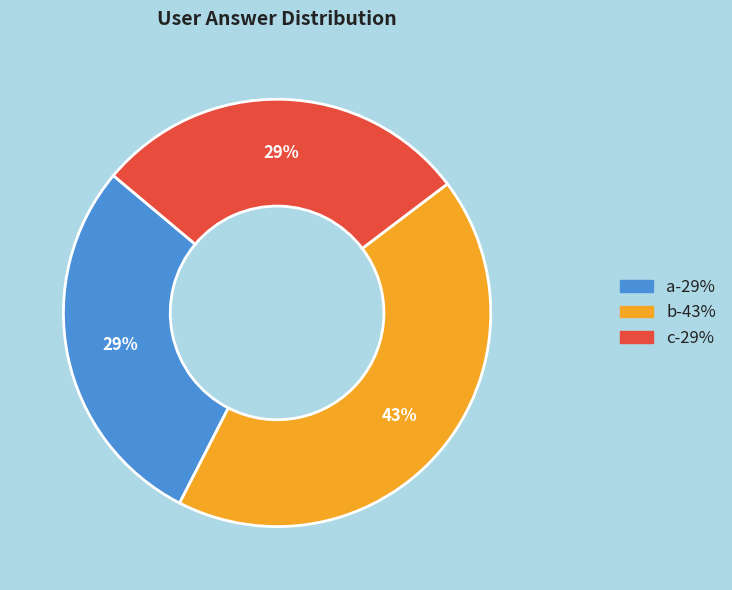

Is the sum of a and c greater than half?

Yes